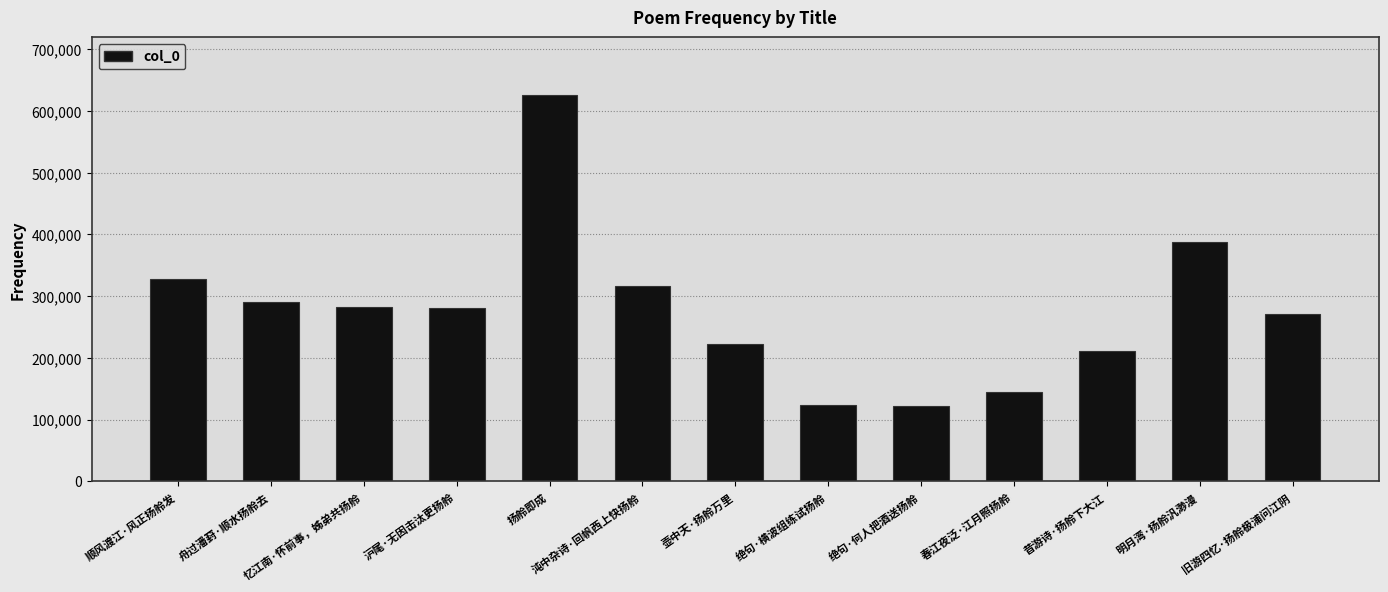

What is the greatest value displayed?

625682